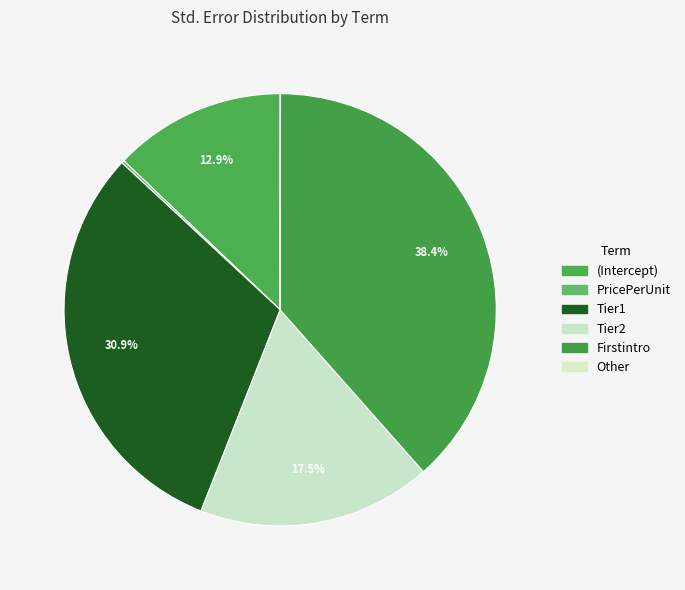

To the nearest percent, what is the difference between the largest and smallest slice percentages?

38%